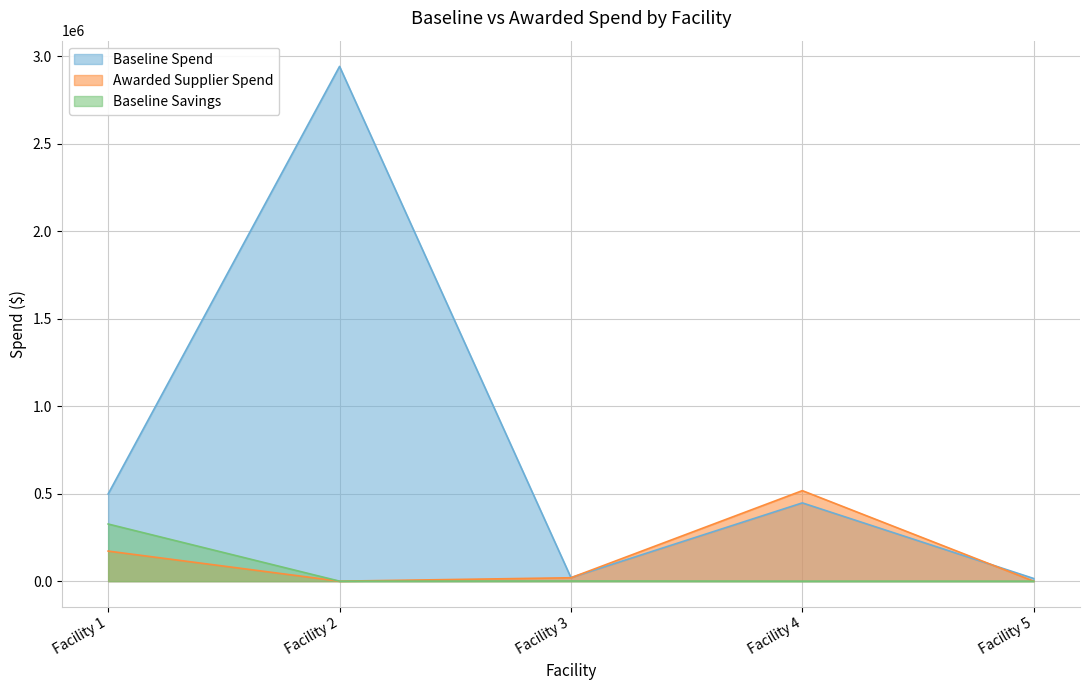

What is the difference between the Awarded Supplier Spend values at Facility 5 and Facility 3?

19491.1